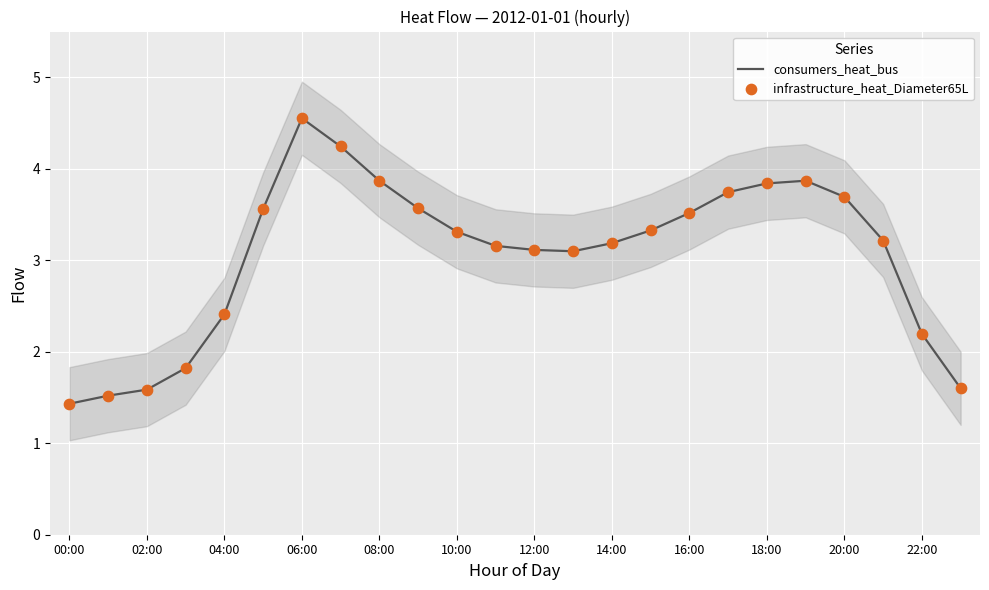

Which series contains the highest Y value?

consumers_heat_bus